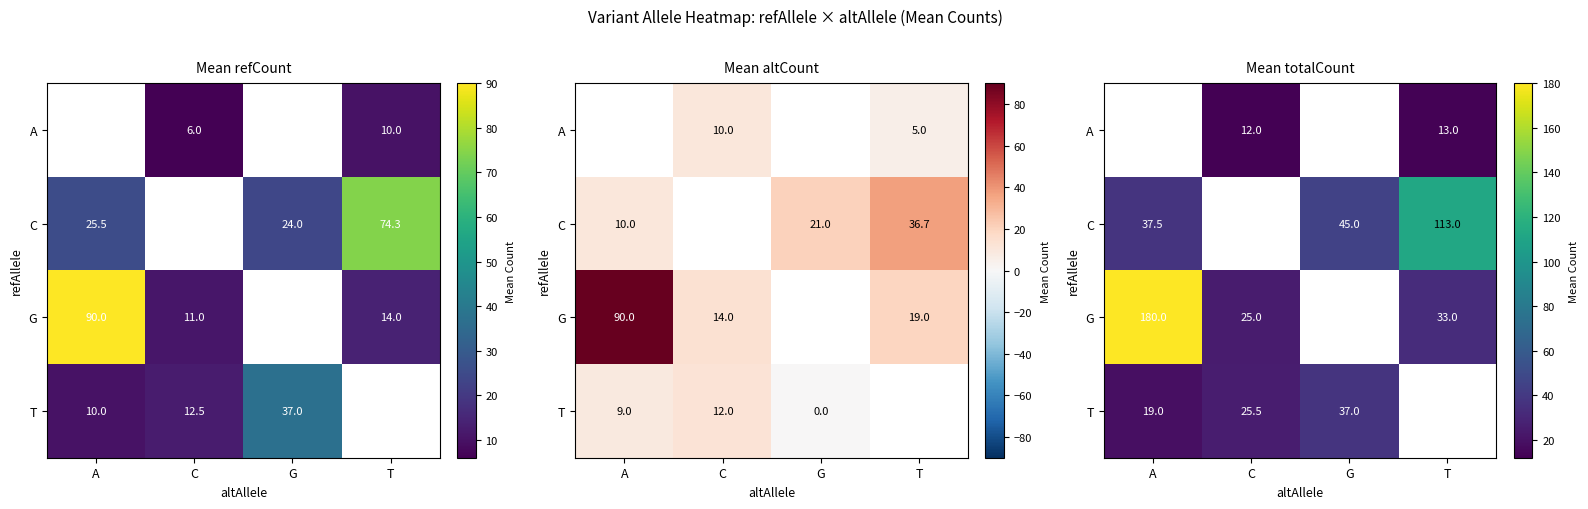

Is the value of T at G greater than the value of A at T?

Yes